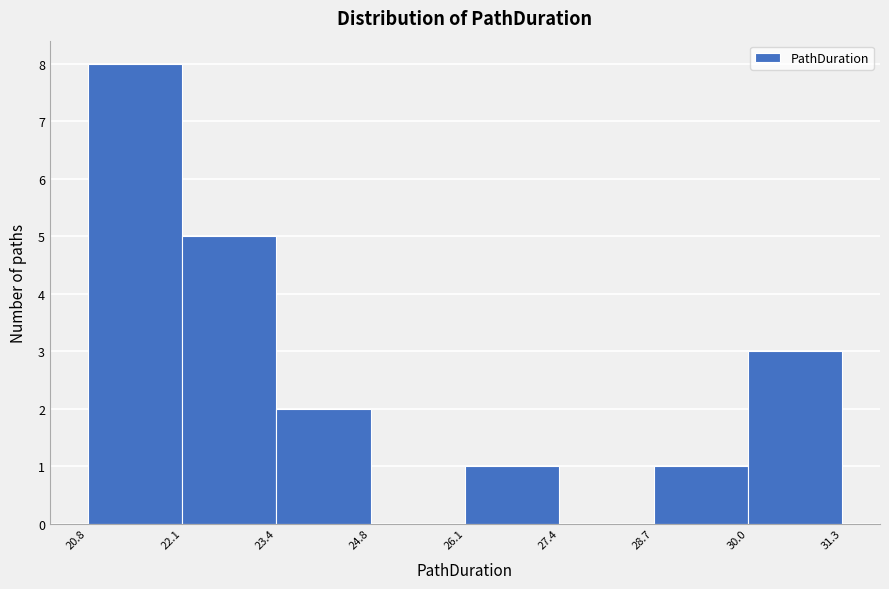

Reading left to right, transcribe this chart: for each bar, give the range it covers on the x-axis and its height. The values are not printed on the chart, so give them approximately, as read against the axis.

20.8 to 22.1: 8
22.1 to 23.4: 5
23.4 to 24.8: 2
24.8 to 26.1: 0
26.1 to 27.4: 1
27.4 to 28.7: 0
28.7 to 30.0: 1
30.0 to 31.3: 3